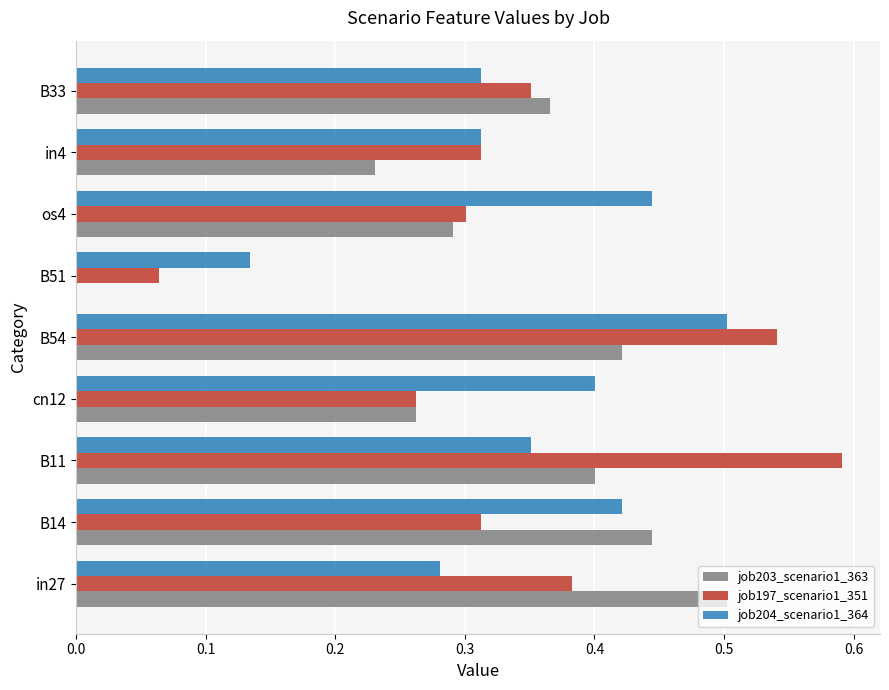

What are all the series names shown in the legend?

job203_scenario1_363, job197_scenario1_351, job204_scenario1_364